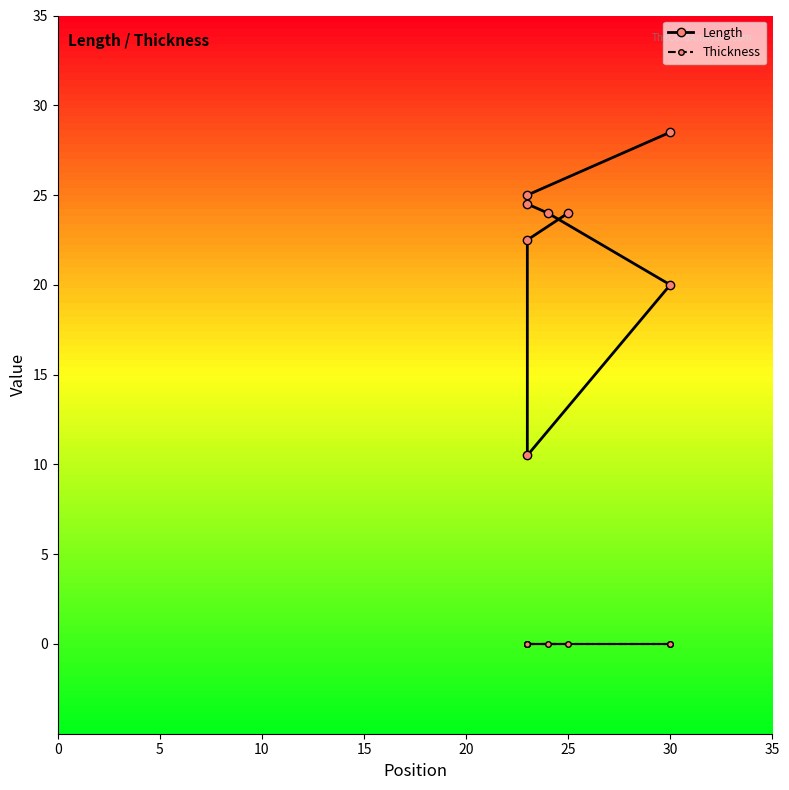

True or false: Thickness and Length intersect in this chart.

False